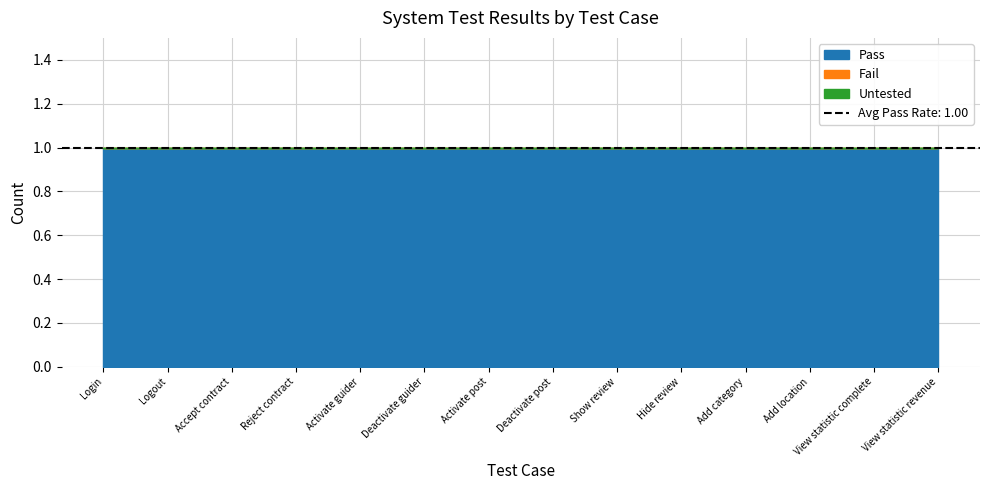

Which series changed the most between Accept contract and Activate post?

Pass